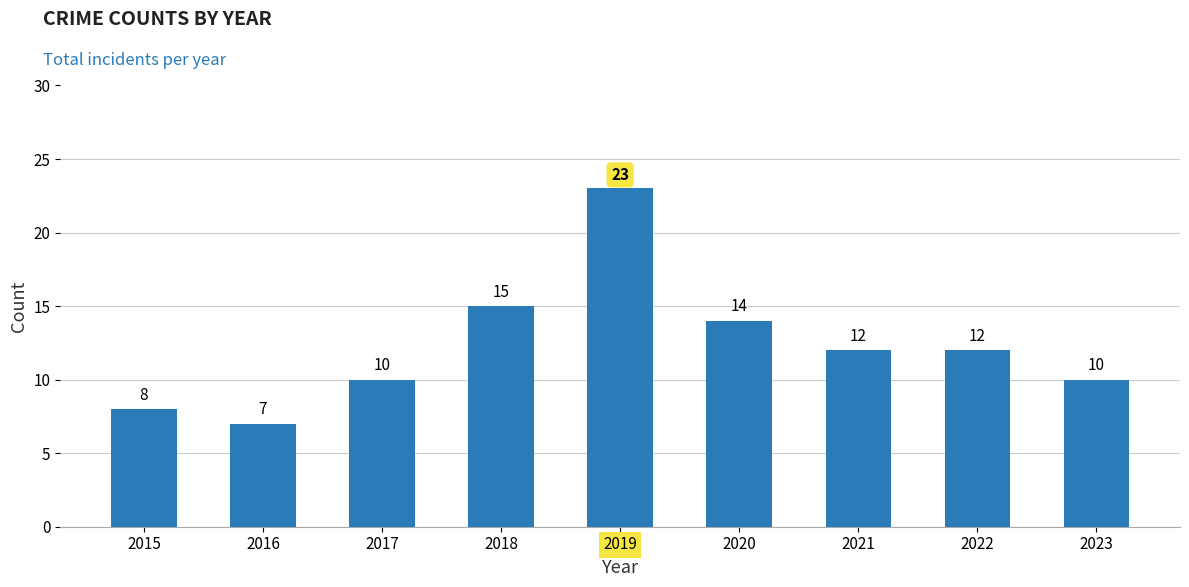

Are the bars horizontal?

No